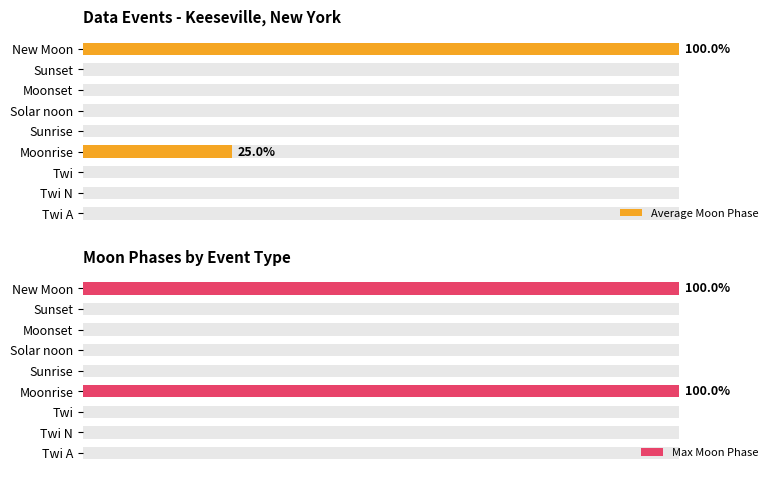

Is the value of Max Moon Phase at Sunrise greater than the value of Average Moon Phase at New Moon?

No